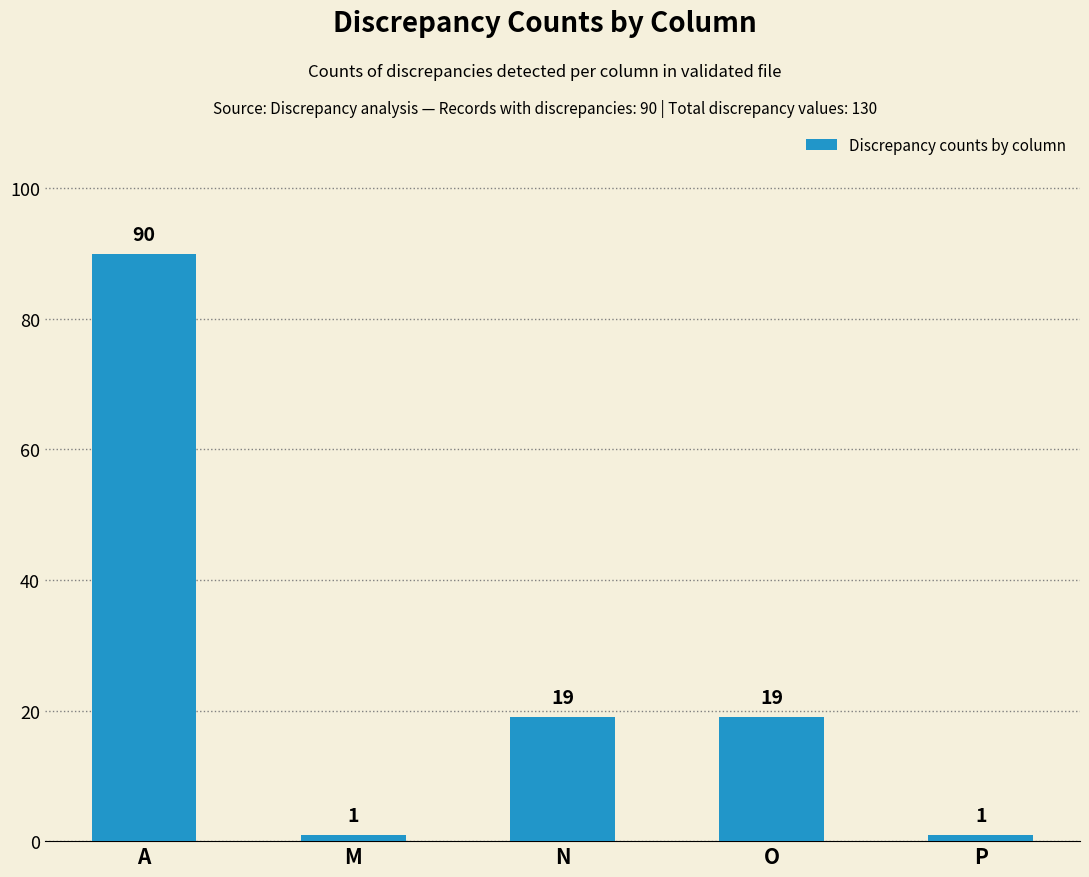

What position from the left is O?

4